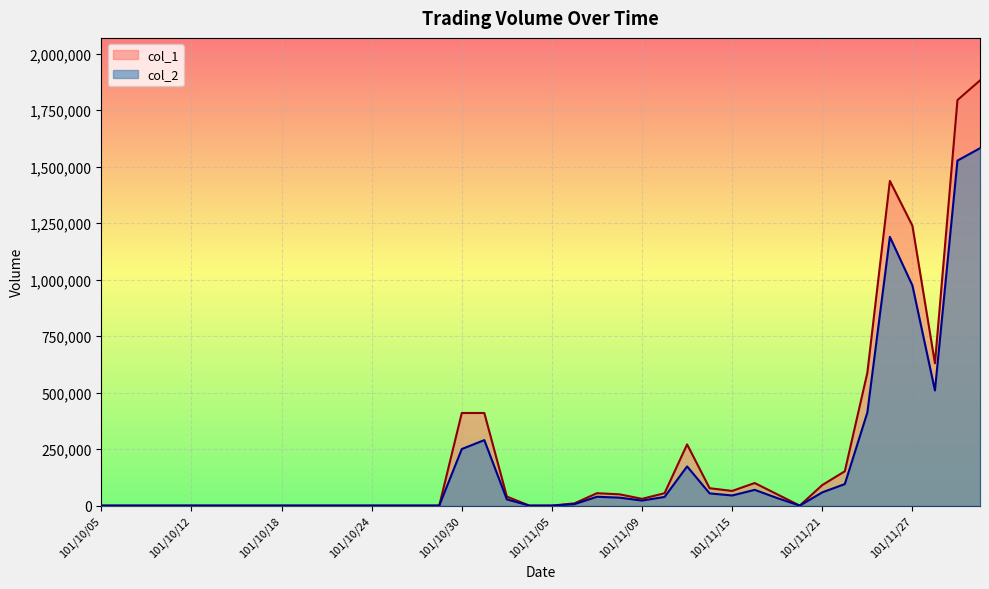

What is the label of the 17th point from the right?

101/11/08